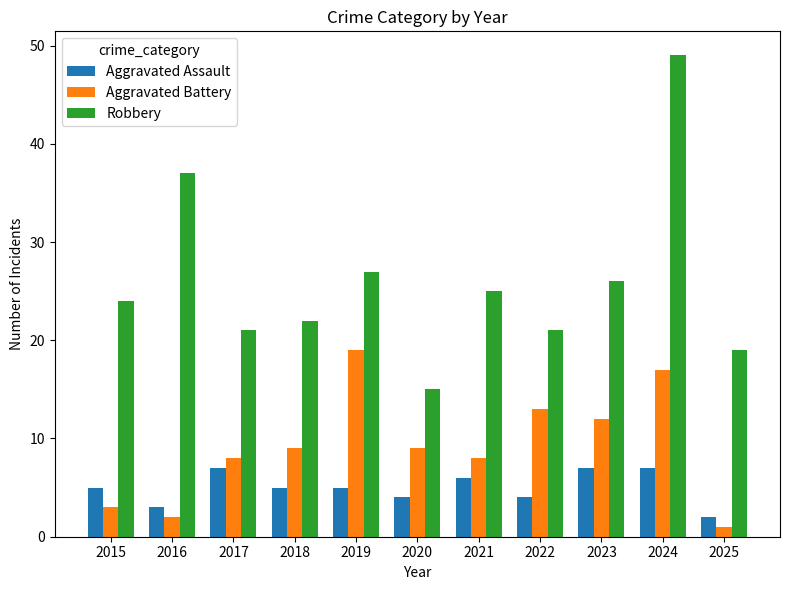

Which series has the widest spread of values?

Robbery